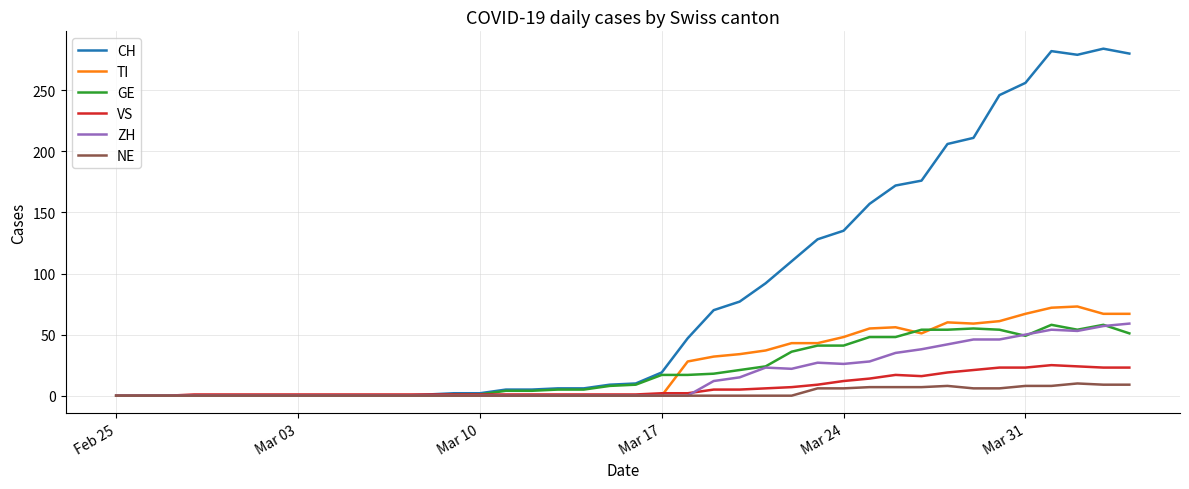

Which series has the widest spread of values?

CH